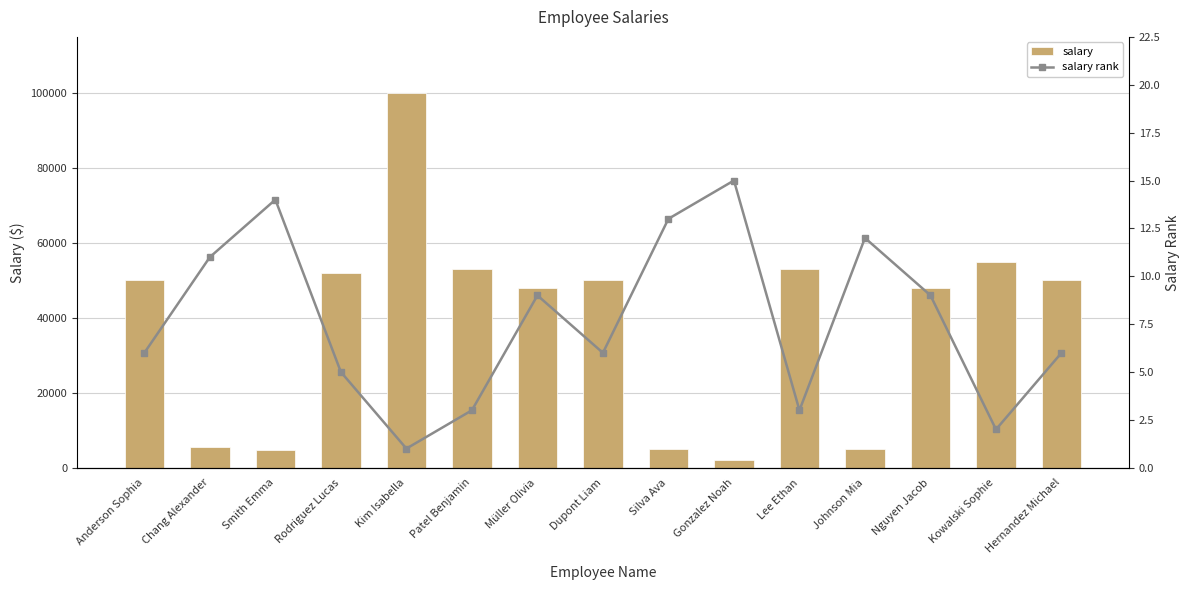

At Kim Isabella, list the series in order from largest to smallest.

salary, salary rank